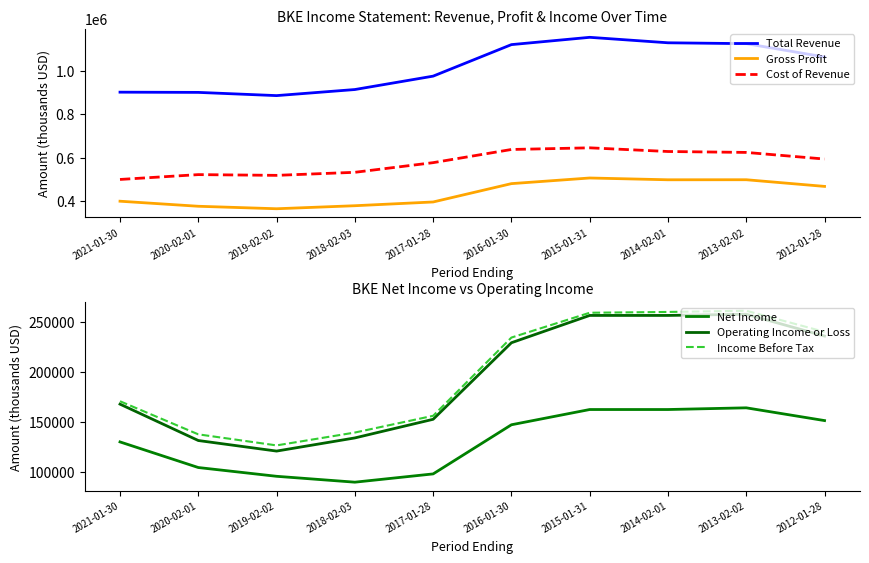

What is the sum of the Income Before Tax values at 2014-02-01 and 2021-01-30?

431400